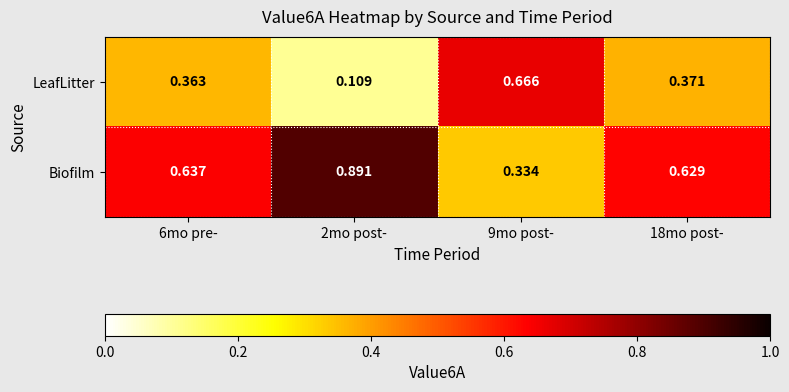

Which series has the largest total across all categories?

Biofilm